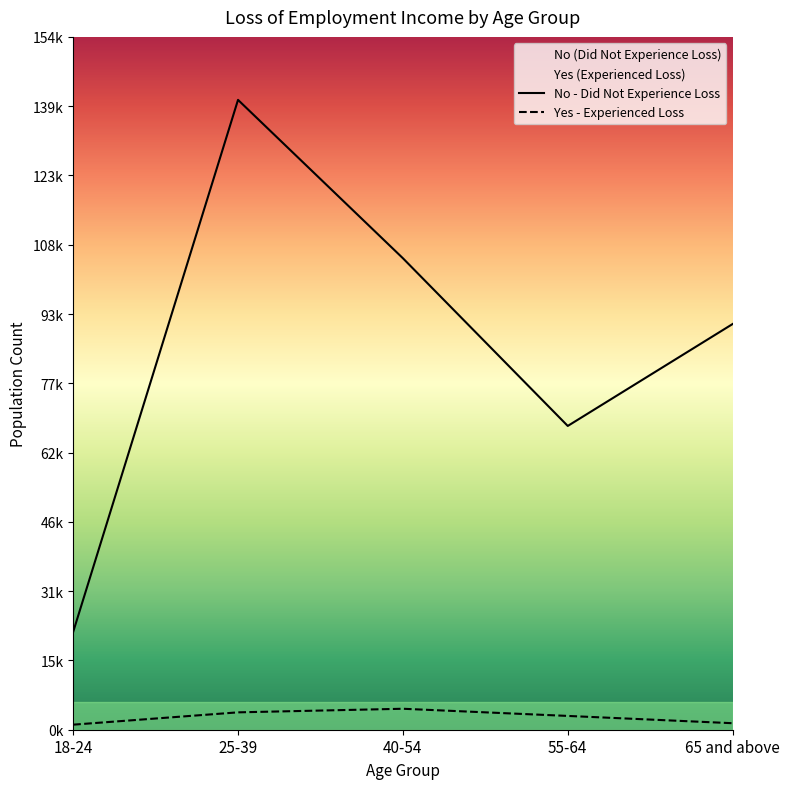

Rank the series by their average value, from highest to lowest.

No - Did Not Experience Loss, Yes - Experienced Loss